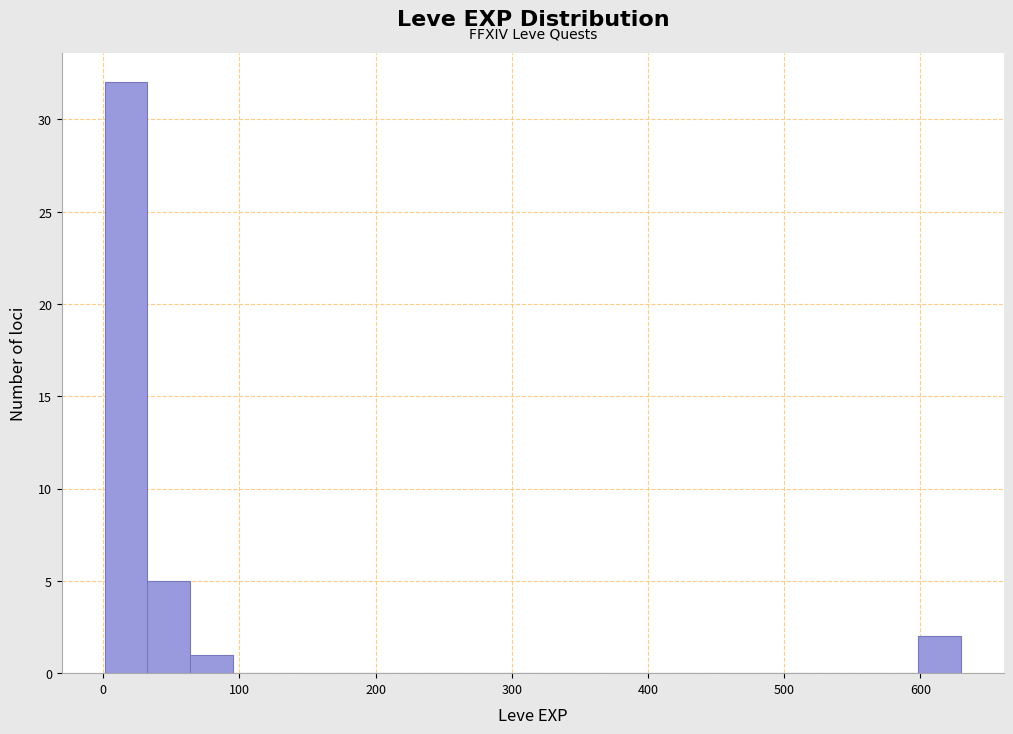

Read against the x-axis, roughly where is the centre of the tallest bar?

20